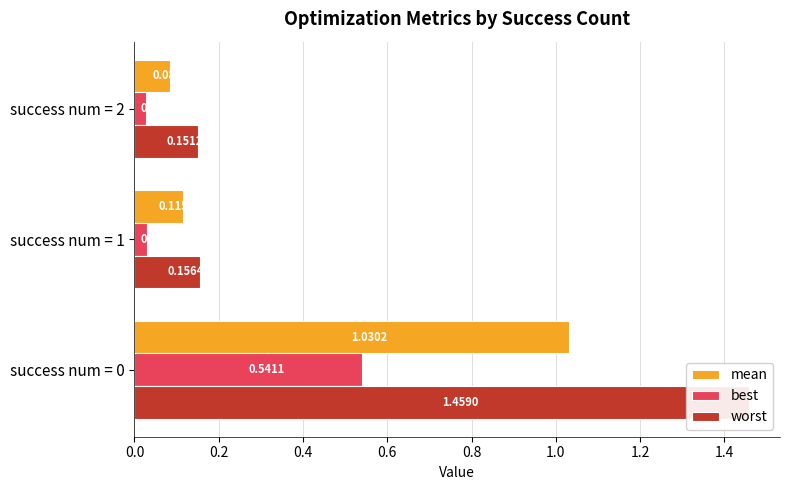

The mean series shows 0.1 at success num = 1. True or false?

True